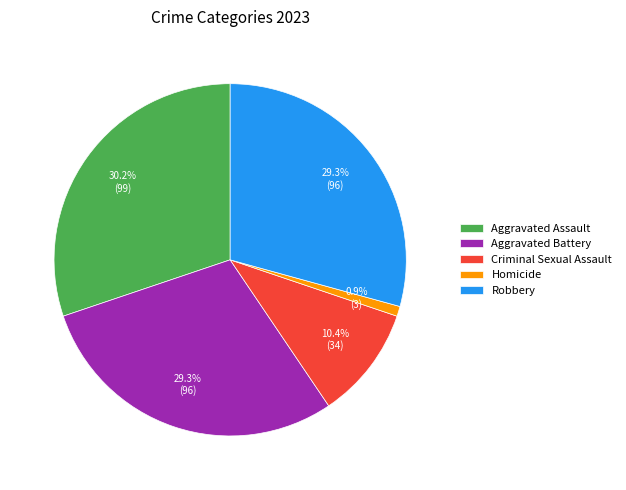

Combined, do Aggravated Battery and Aggravated Assault account for over 50%?

Yes